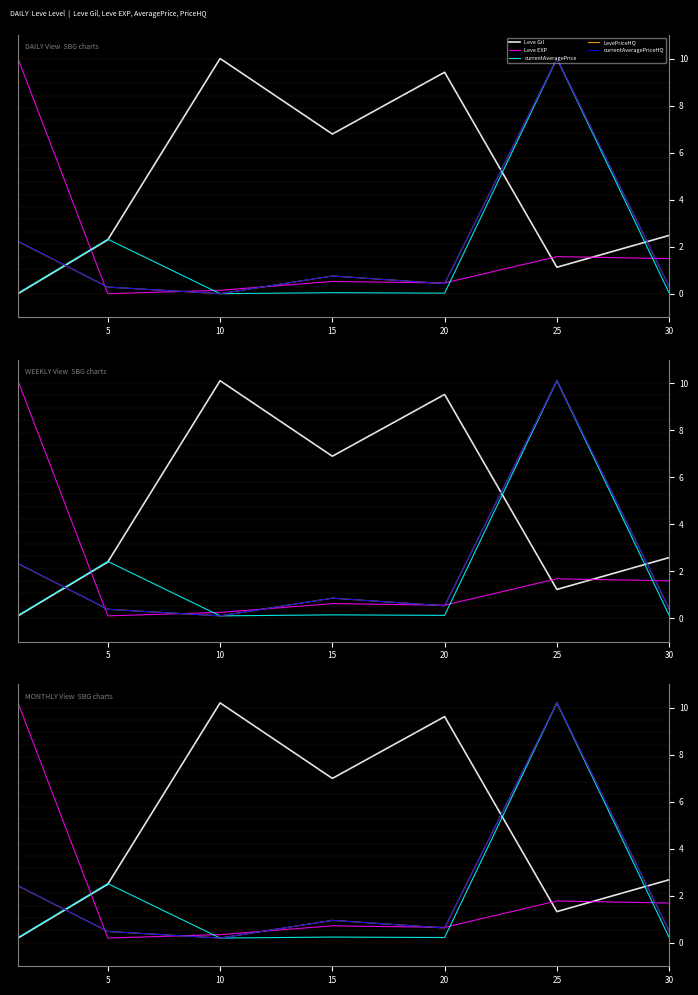

What is the total value across all series at 10?

11.1